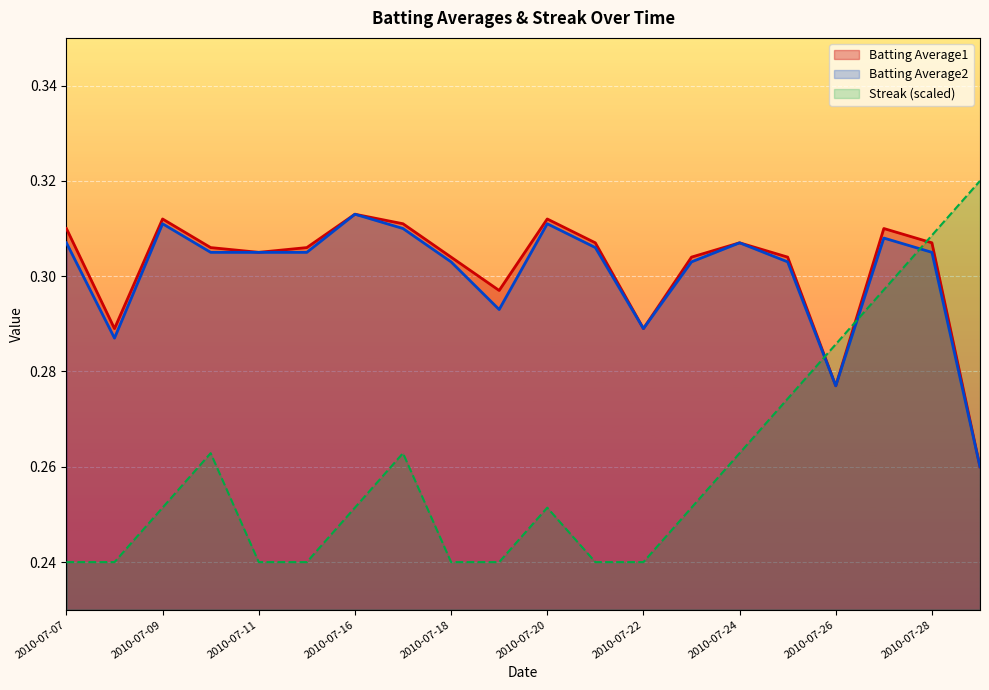

True or false: Streak and Batting Average2 intersect in this chart.

True